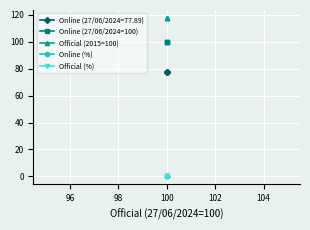

Which series has the largest range (max minus min)?

Online (27/06/2024=100)